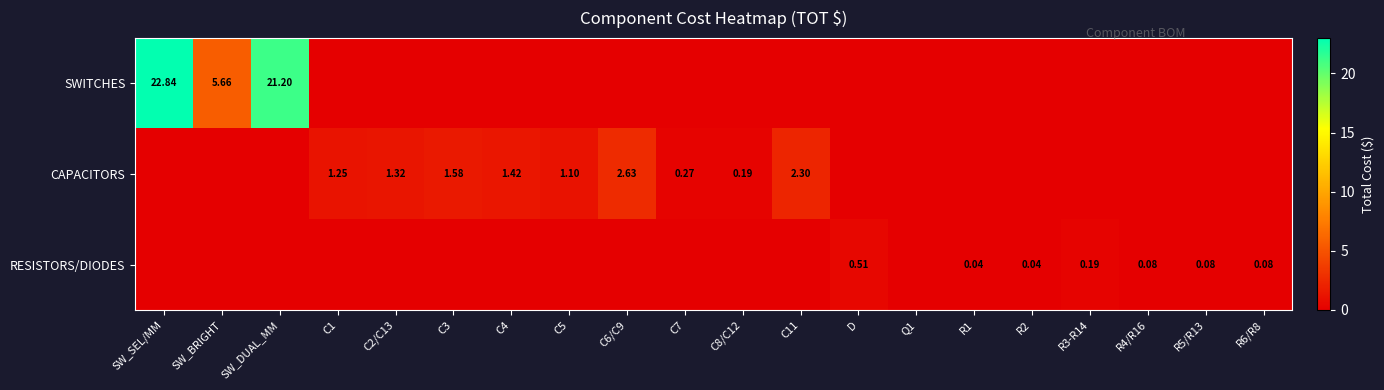

Which category has the lowest value in the RESISTORS/DIODES series?

SW_SEL/MM